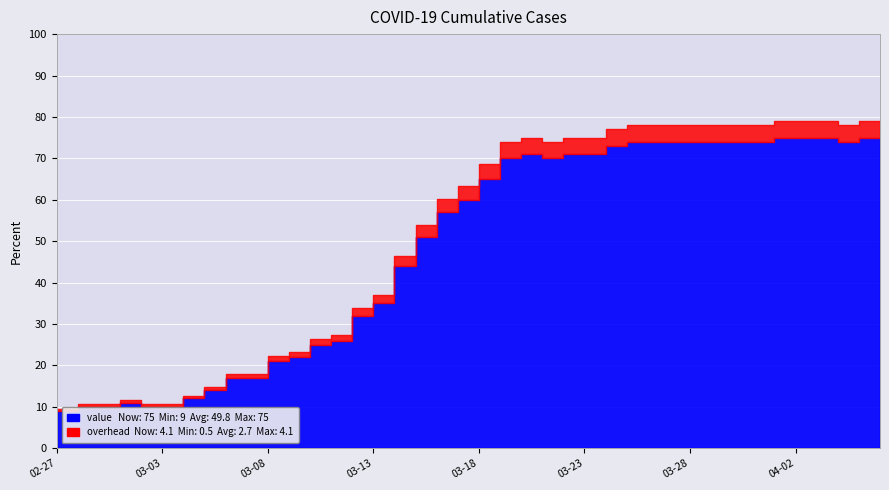

What is the maximum value shown in the chart?

75